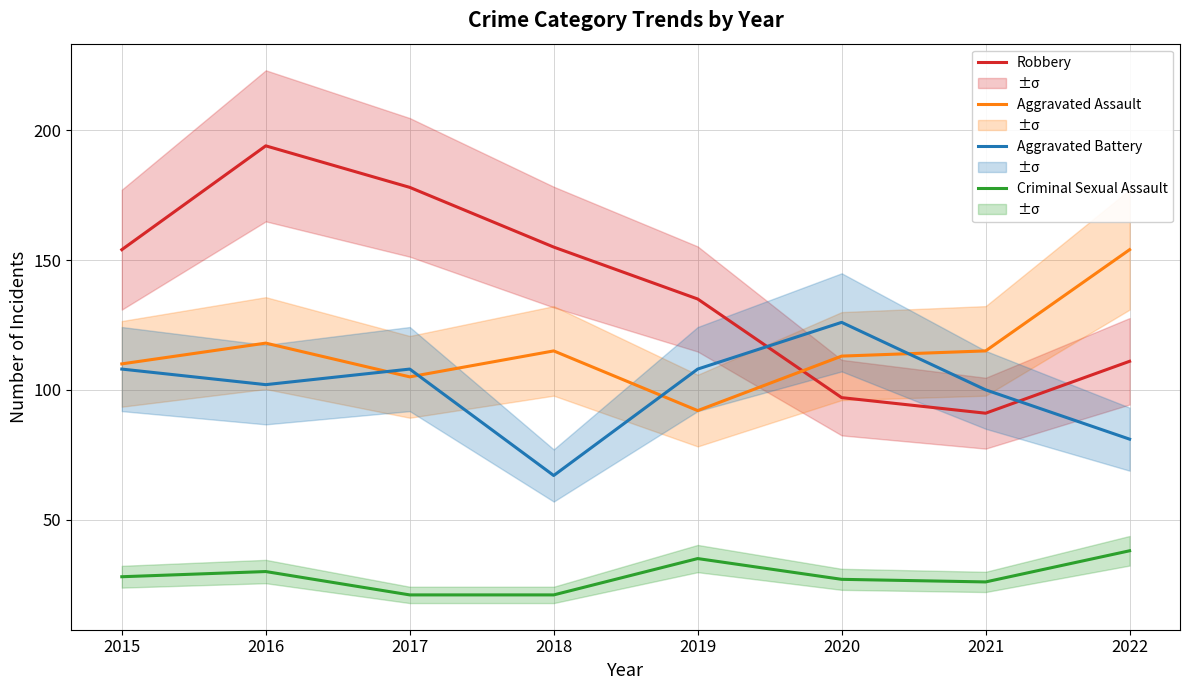

At which category is the sum across all series the highest?

2016